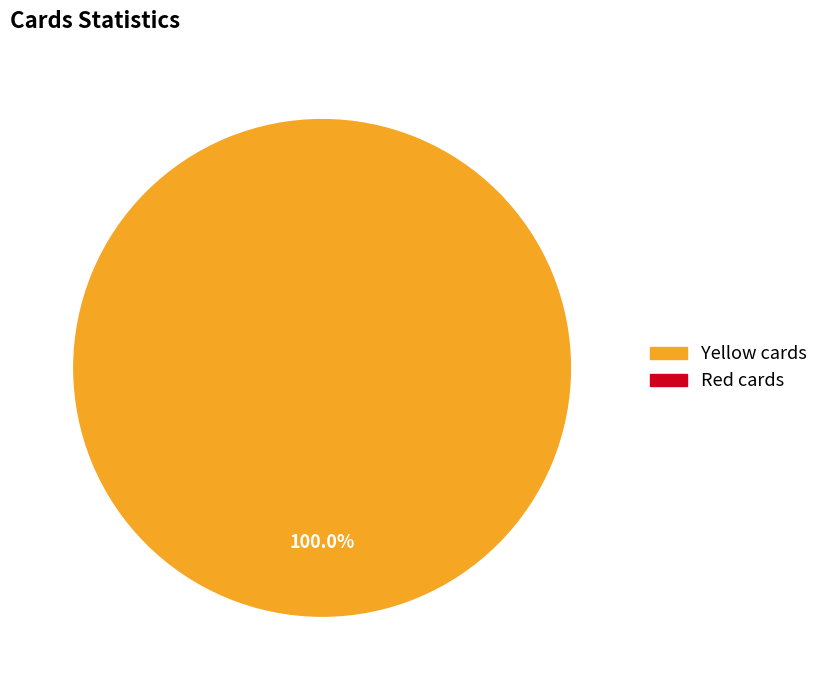

Is there any slice that represents more than half of the pie?

Yes